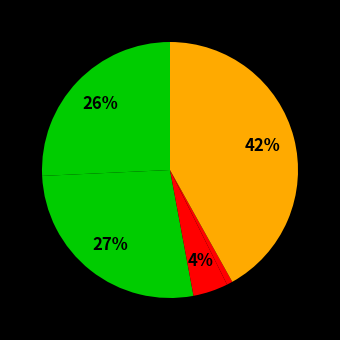

To the nearest percent, what is the average slice percentage?

20%